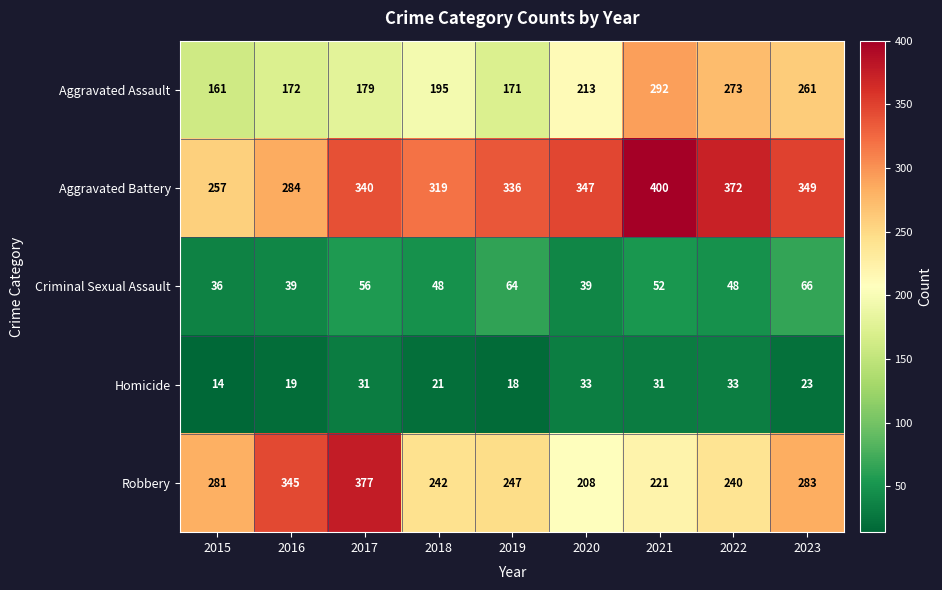

What is the sum of the Aggravated Battery values at 2023 and 2020?

696